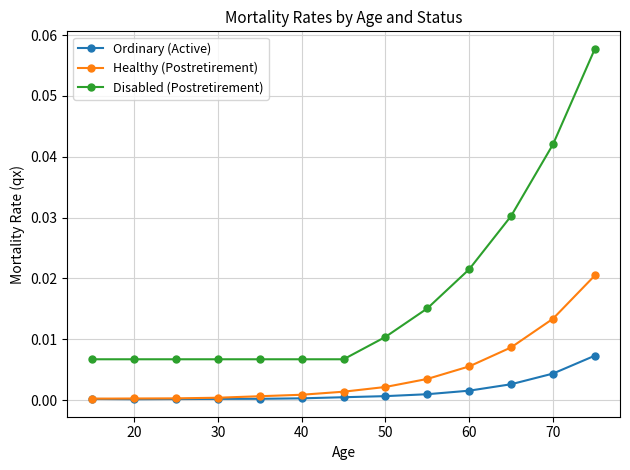

Which series has the largest total across all categories?

Disabled (Postretirement)